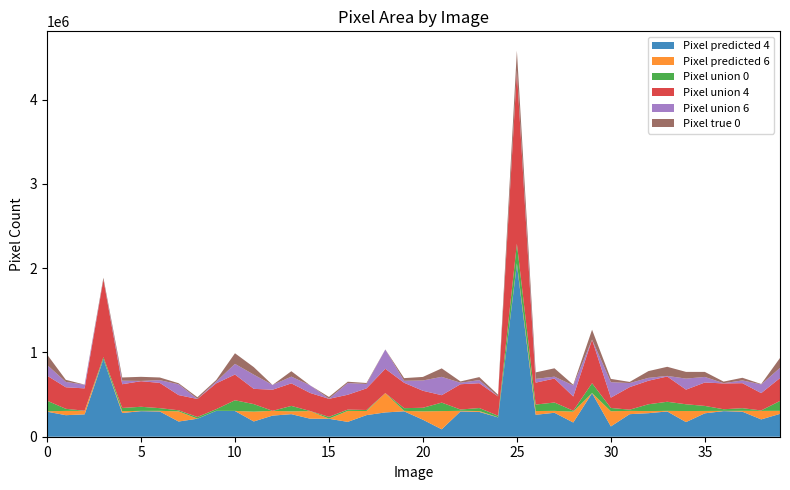

Reading left to right, extract all data points from this chart.

Pixel predicted 4: 0=297014	1=255610	2=265242	3=920288	4=281505	5=303434	6=299651	7=180318	8=213541	9=306614	10=305300	11=181175	12=250629	13=267704	14=213887	15=213254	16=175993	17=256421	18=288372	19=301340	20=201654	21=87985	22=300336	23=294422	24=229192	25=2046549	26=260185	27=284207	28=168562	29=517075	30=121992	31=267621	32=279342	33=299707	34=173569	35=277684	36=303815	37=296888	38=205527	39=271093
Pixel predicted 6: 0=4970	1=50758	2=41953	3=346	4=21695	5=3284	6=7497	7=120639	8=1137	9=573	10=1265	11=116417	12=56489	13=33622	14=90267	15=1376	16=130482	17=48362	18=228213	19=5647	20=99235	21=216083	22=6857	23=10319	24=1189	25=11679	26=44551	27=22514	28=128915	29=1043	30=180187	31=39036	32=25005	33=7017	34=131061	35=28170	36=2787	37=10307	38=101072	39=36088
Pixel union 0: 0=125550	1=24887	2=1330	3=23087	4=38237	5=48651	6=31801	7=12849	8=19437	9=19322	10=126042	11=89395	12=76	13=64244	14=1113	15=21003	16=15449	17=12394	18=1044	19=31902	20=42545	21=100819	22=15406	23=35805	24=18540	25=231739	26=76905	27=99252	28=11404	29=116797	30=39339	31=14126	32=80794	33=108154	34=80374	35=59689	36=19356	37=31416	38=5395	39=117334
Pixel union 4: 0=297014	1=255610	2=265242	3=920288	4=281505	5=303434	6=299651	7=180318	8=213938	9=306614	10=305300	11=181175	12=250629	13=267704	14=213887	15=214111	16=175993	17=256421	18=288372	19=301340	20=201654	21=87985	22=300336	23=294422	24=229192	25=2047785	26=260185	27=284207	28=168562	29=517075	30=121992	31=267621	32=279342	33=299707	34=173569	35=277684	36=306529	37=296888	38=205527	39=271093
Pixel union 6: 0=128214	1=63741	2=43151	3=346	4=41923	5=3284	6=32451	7=128075	8=1137	9=19713	10=126486	11=168607	12=56489	13=79792	14=90267	15=1376	16=139239	17=51987	18=228845	19=23282	20=122419	21=217419	22=17733	23=36940	24=1189	25=11679	26=44551	27=22514	28=130773	29=1043	30=184039	31=48199	32=33758	33=7017	34=131061	35=66165	36=2787	37=32525	38=103144	39=121248
Pixel true 0: 0=123500	1=24710	2=1330	3=22127	4=38237	5=48641	6=31793	7=12842	8=19437	9=19313	10=126027	11=89172	12=0	13=64244	14=0	15=20987	16=15436	17=11999	18=914	19=31814	20=42047	21=100741	22=15405	23=35607	24=18523	25=231715	26=76905	27=99213	28=8332	29=116523	30=38686	31=13690	32=80370	33=108134	34=79573	35=59681	36=18765	37=31416	38=4819	39=117322